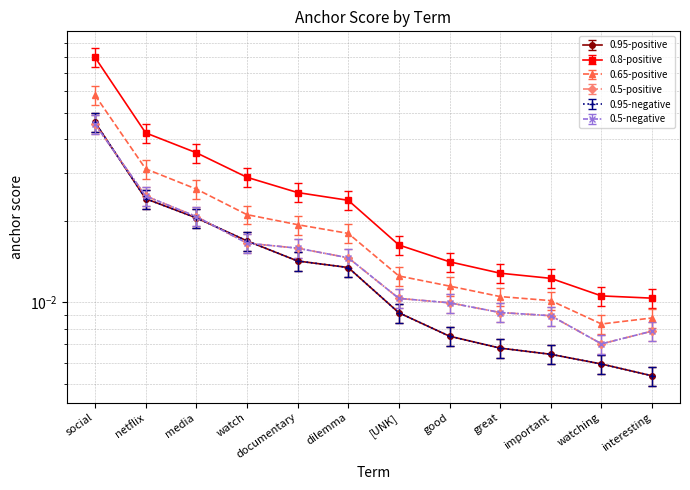

What is the sum of all 0.5-positive values?

0.2